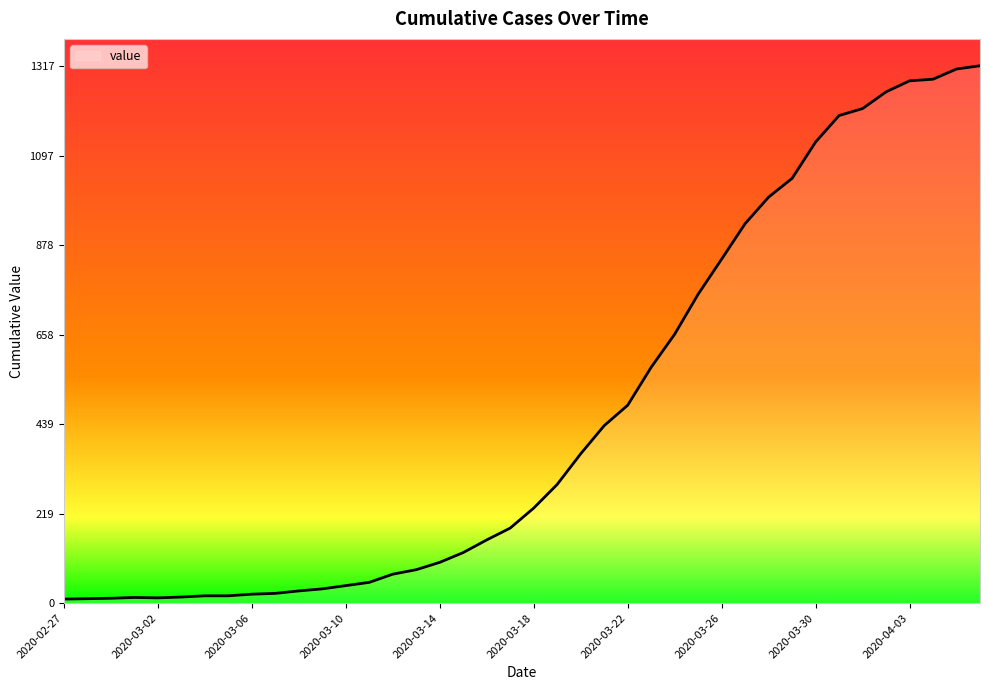

What is the average value?

466